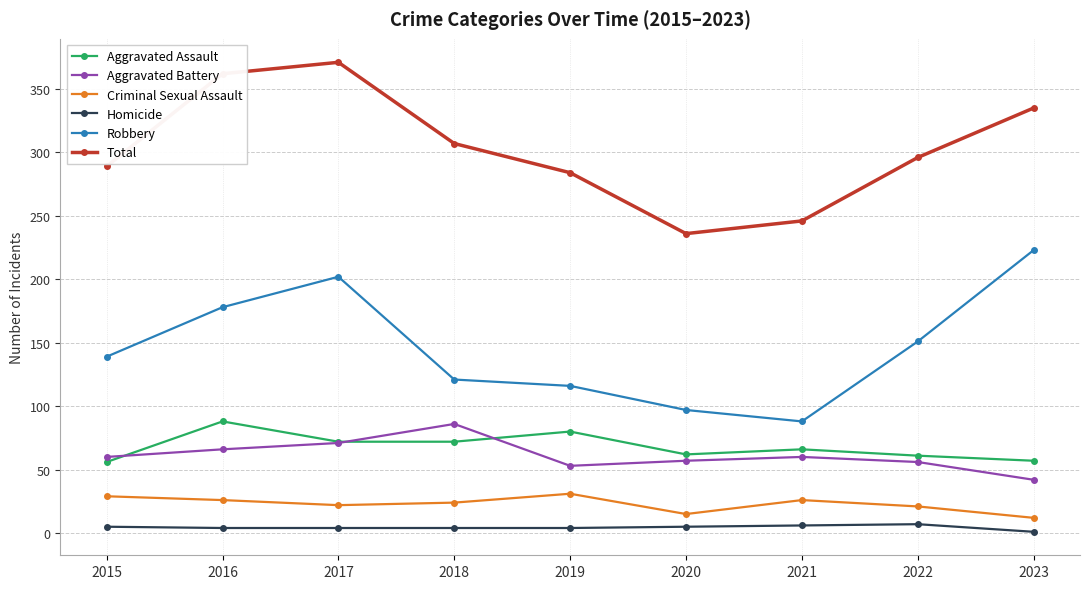

Which series changed the most between 2017 and 2021?

Total